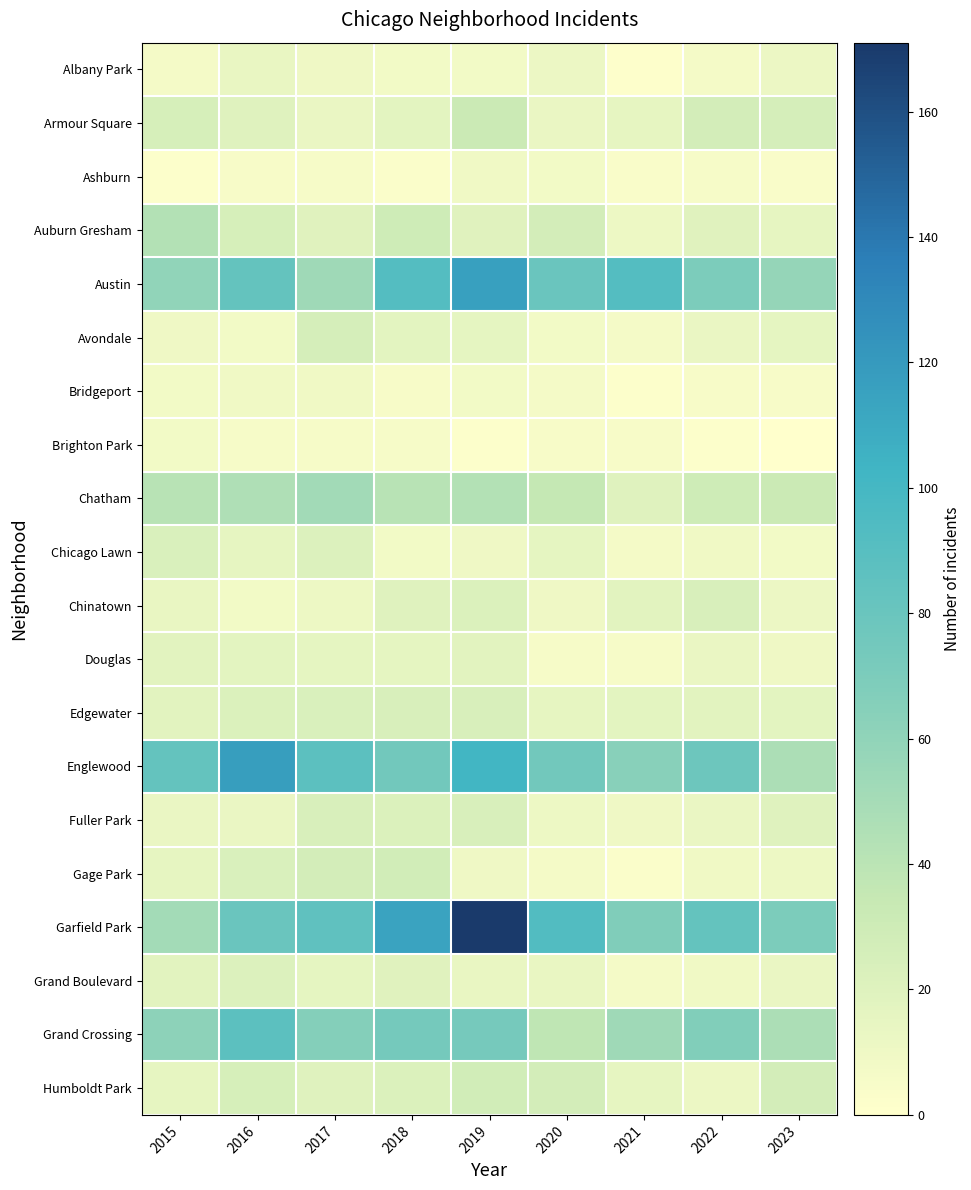

Which series has the largest total across all categories?

Garfield Park